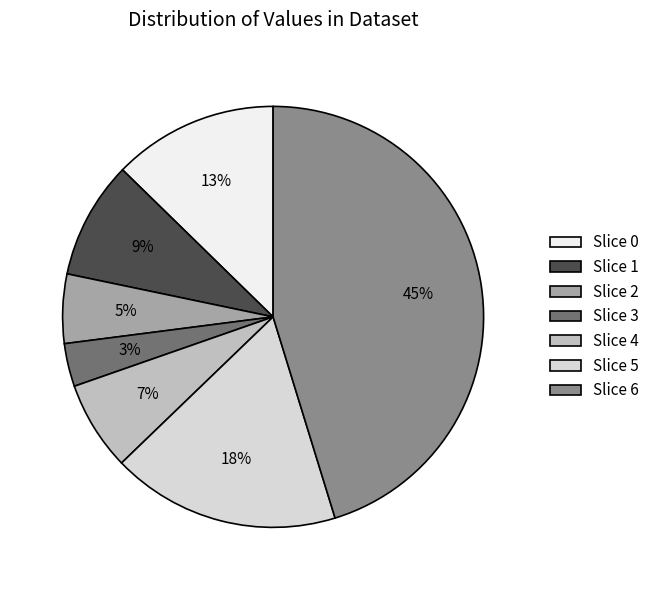

Which category has the smallest portion of the pie?

Slice 3